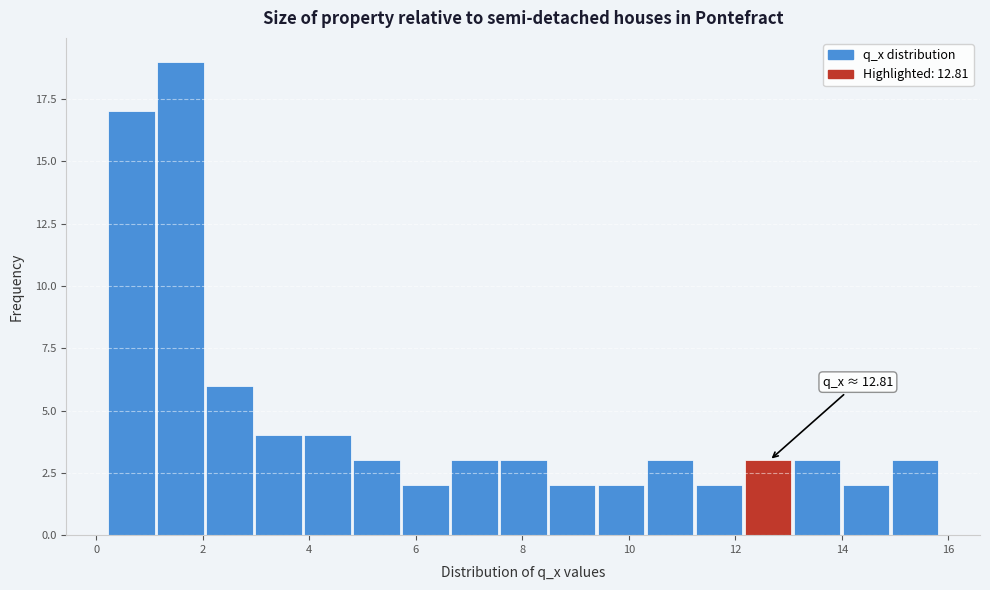

Over which range of the x-axis is the bar tallest?

1.2 to 2.0